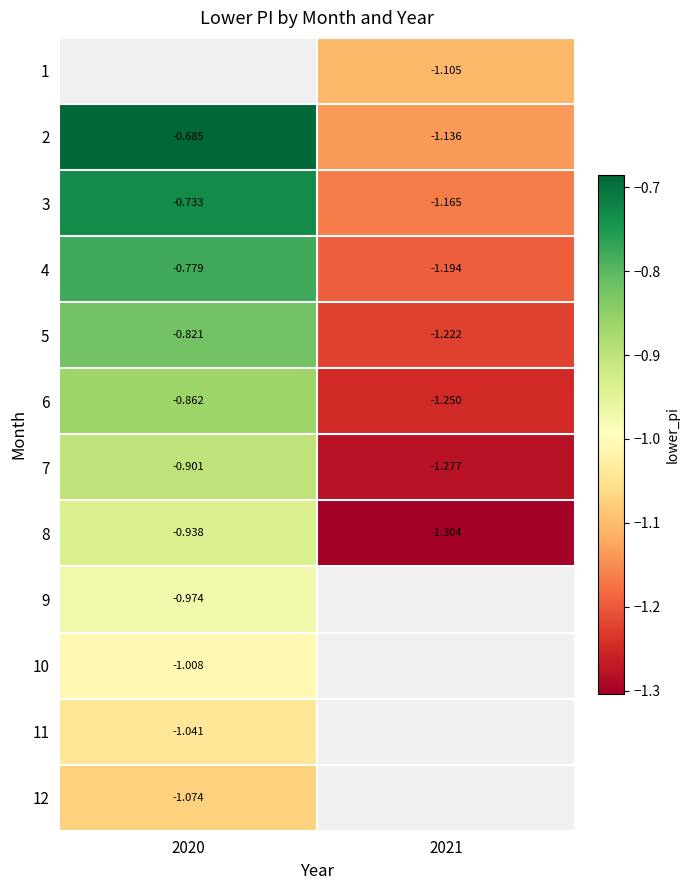

Is the value of 9 at 2020 greater than the value of 6 at 2021?

Yes